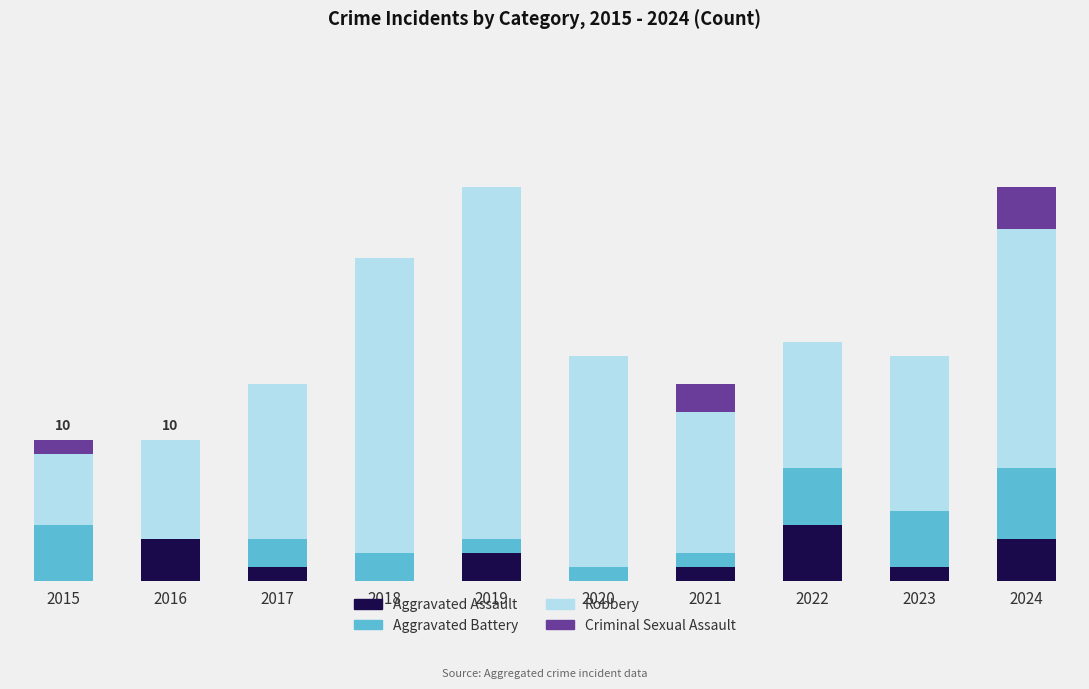

What are all the series names shown in the legend?

Aggravated Assault, Aggravated Battery, Robbery, Criminal Sexual Assault